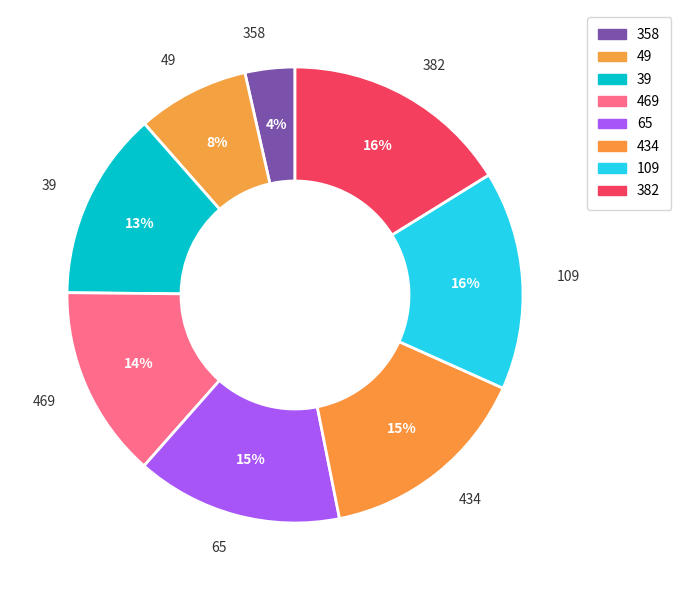

To the nearest percent, what is the difference between the 39 and 382 slice percentages?

3%